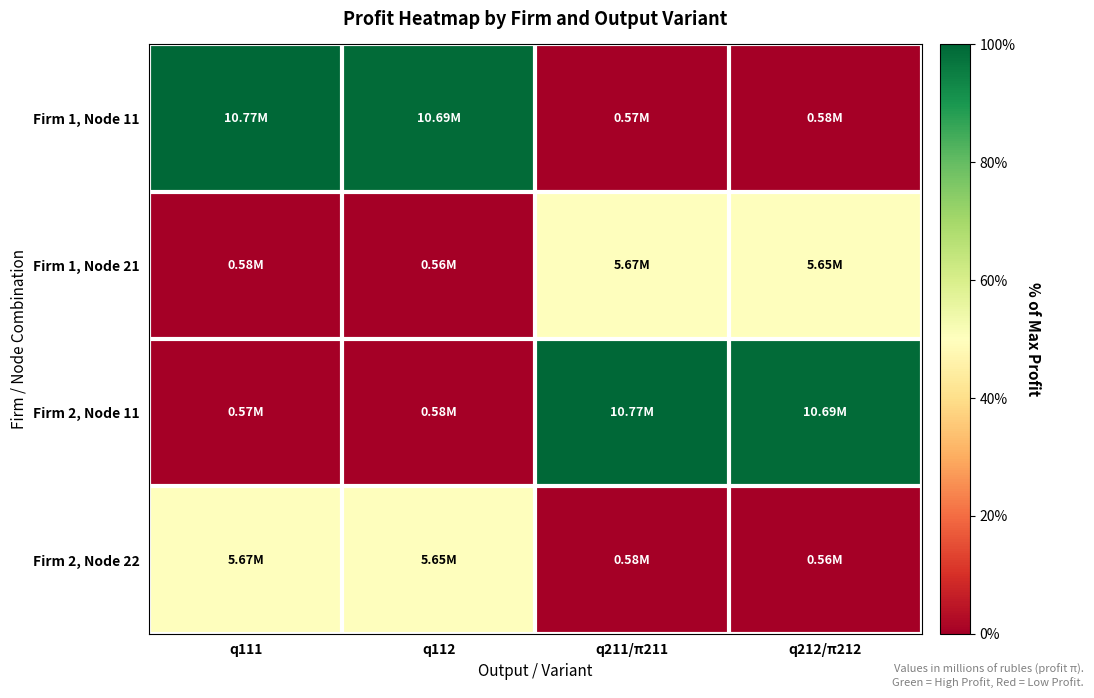

Which series changed the most between q111 and q112?

Firm 1, Node 11